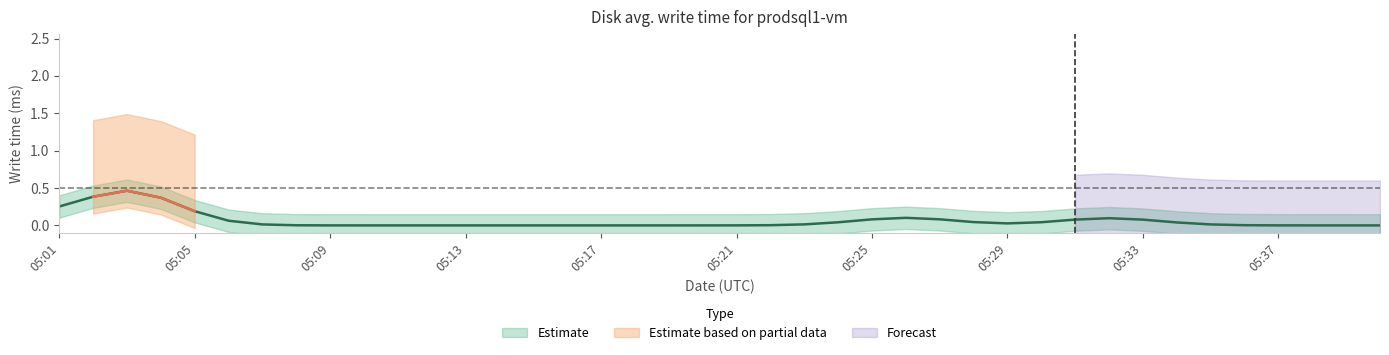

True or false: lower and Disk avg. write time cross at least once.

False